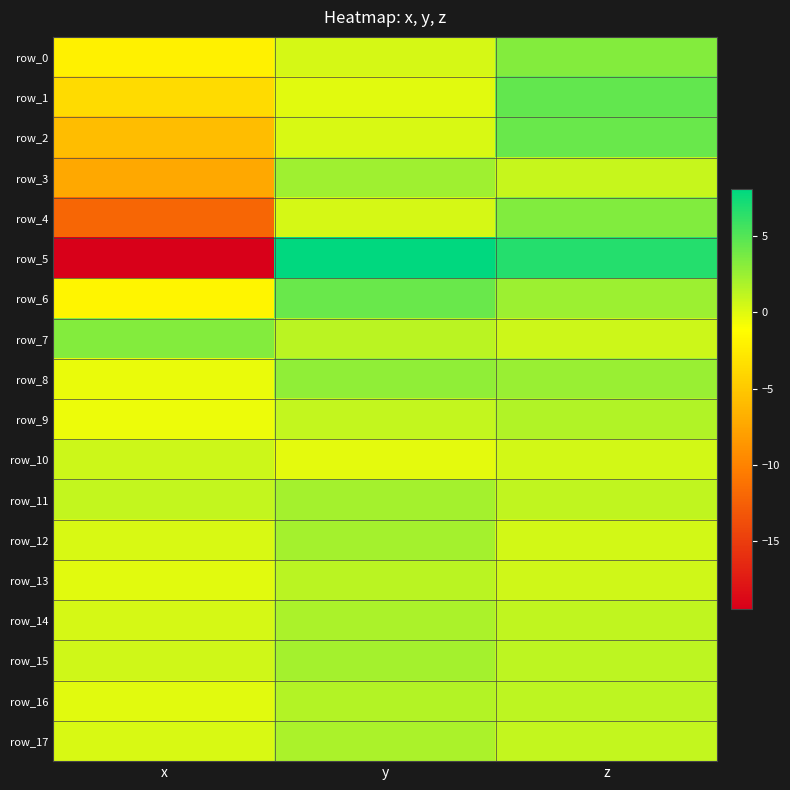

What is the total value across all series at x?

-46.7